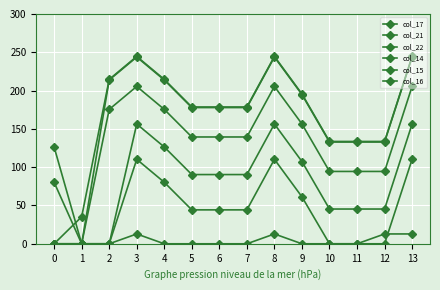

Which category has the highest value in the col_21 series?

3